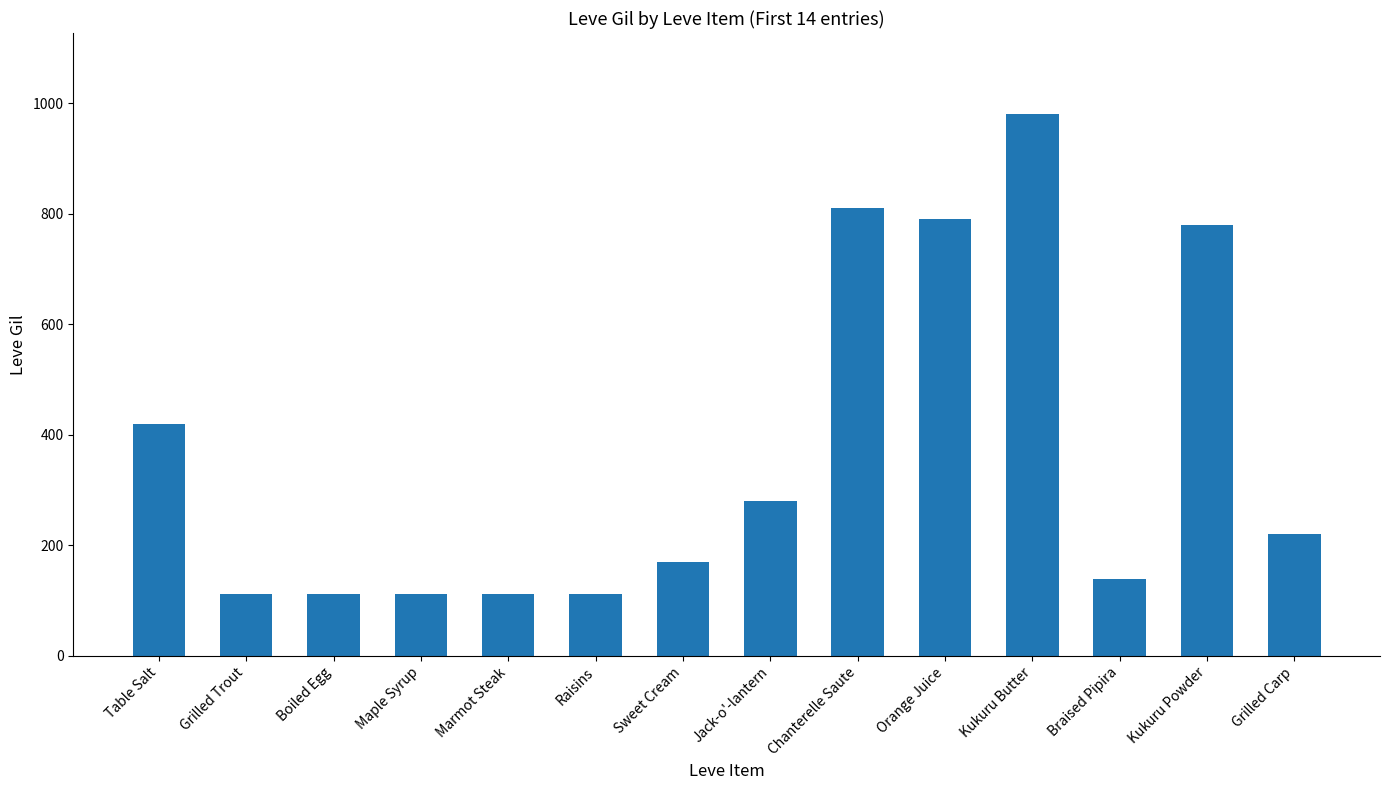

Which has a higher value, Table Salt or Raisins?

Table Salt